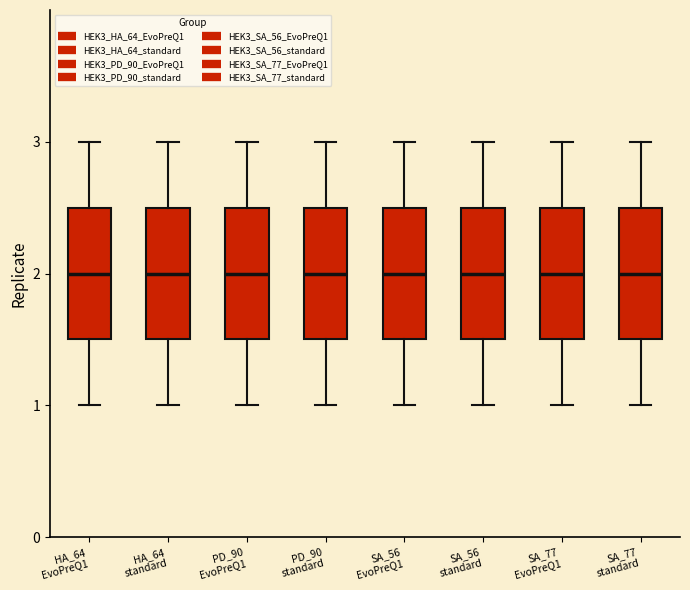

Reading left to right, read every box against the y-axis: the position of its median line, the range the box covers, and the ends of its whiskers. The values are not printed on the chart, so give them approximately, as read against the axis.

HA_64 EvoPreQ1: median 2.0, box 1.5 to 2.5, whiskers 1.0 to 3.0
HA_64 standard: median 2.0, box 1.5 to 2.5, whiskers 1.0 to 3.0
PD_90 EvoPreQ1: median 2.0, box 1.5 to 2.5, whiskers 1.0 to 3.0
PD_90 standard: median 2.0, box 1.5 to 2.5, whiskers 1.0 to 3.0
SA_56 EvoPreQ1: median 2.0, box 1.5 to 2.5, whiskers 1.0 to 3.0
SA_56 standard: median 2.0, box 1.5 to 2.5, whiskers 1.0 to 3.0
SA_77 EvoPreQ1: median 2.0, box 1.5 to 2.5, whiskers 1.0 to 3.0
SA_77 standard: median 2.0, box 1.5 to 2.5, whiskers 1.0 to 3.0